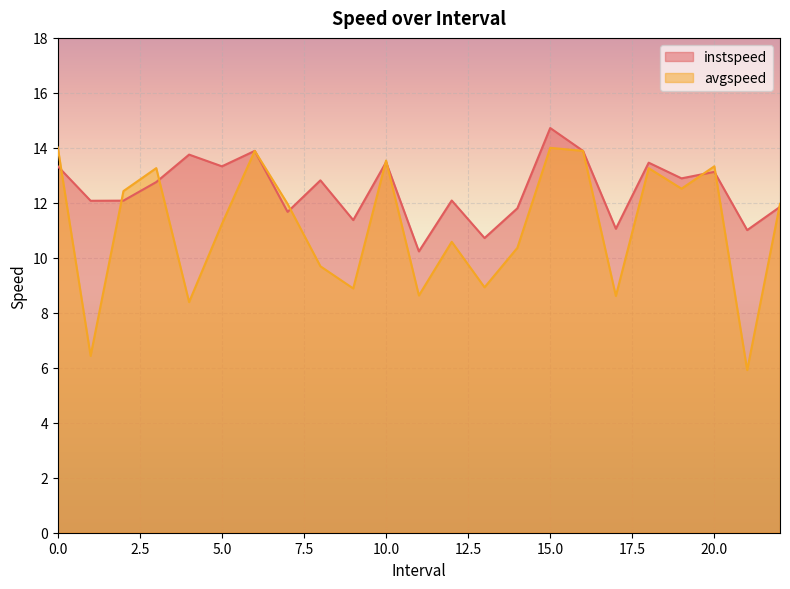

List the series in order of their overall mean, lowest first.

avgspeed, instspeed